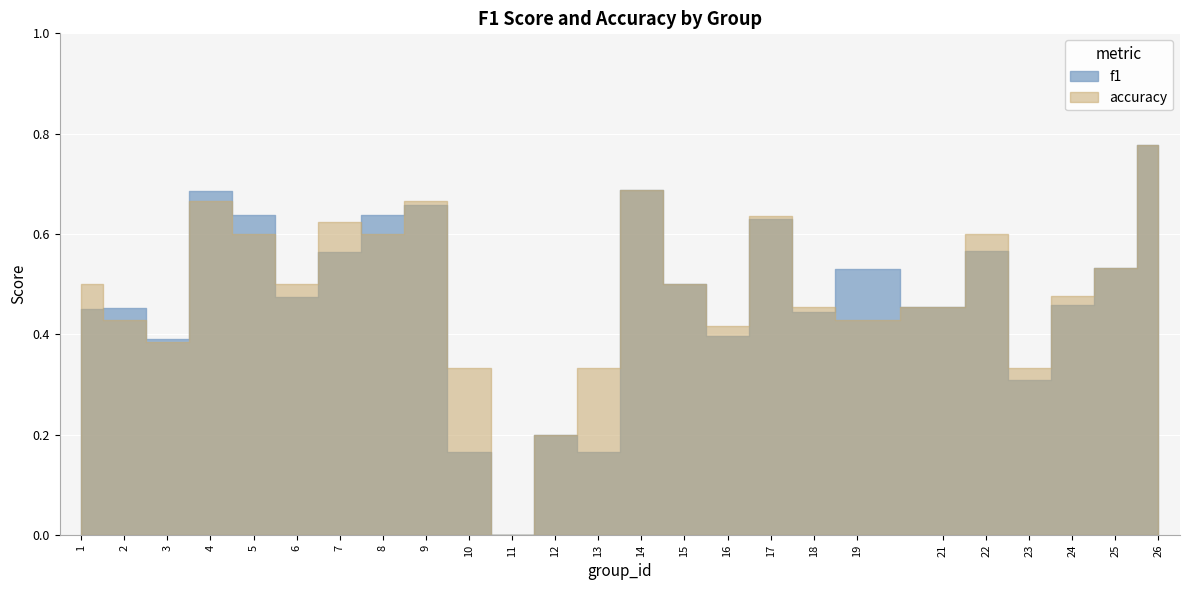

Which category has the lowest value across all series?

11